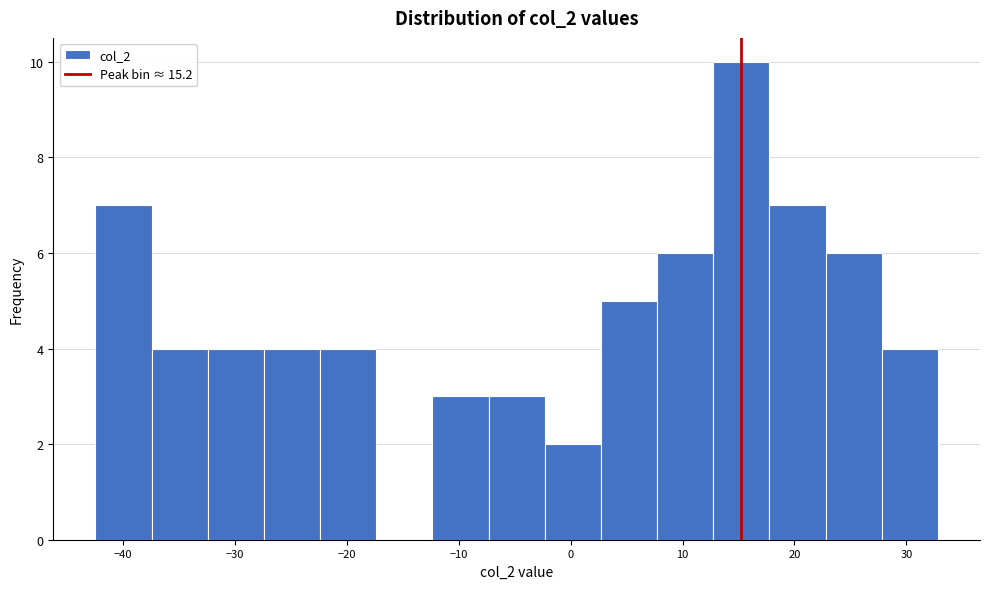

Over which range of the x-axis is the bar tallest?

13 to 18